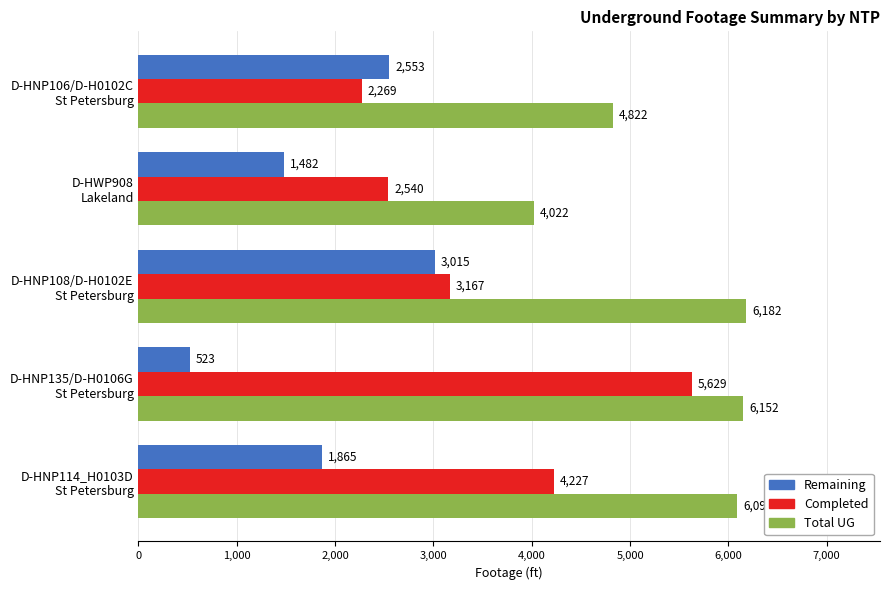

At how many categories does at least one series exceed 3917?

5